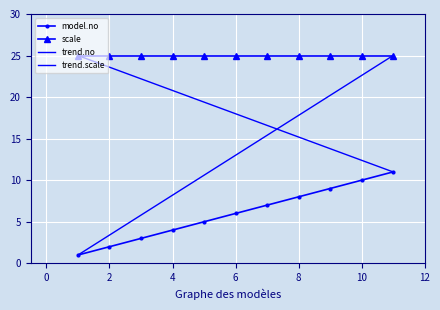

Reading left to right, list all the values displayed in this chart.

1	2	3	4	5	6	7	8	9	10	11